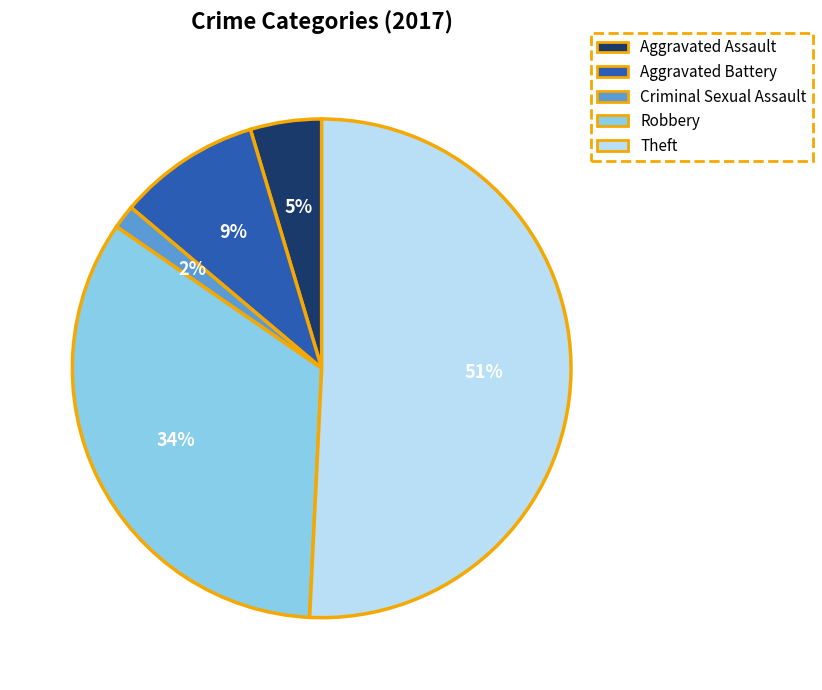

Between Robbery and Aggravated Assault, which is larger?

Robbery